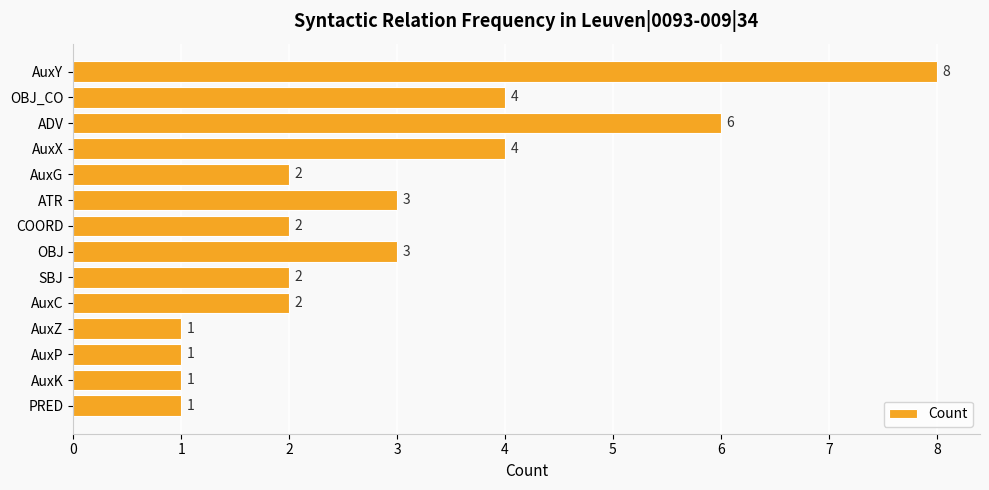

Reading top to bottom, what are all the values shown in this chart?

AuxY=8	OBJ_CO=4	ADV=6	AuxX=4	AuxG=2	ATR=3	COORD=2	OBJ=3	SBJ=2	AuxC=2	AuxZ=1	AuxP=1	AuxK=1	PRED=1